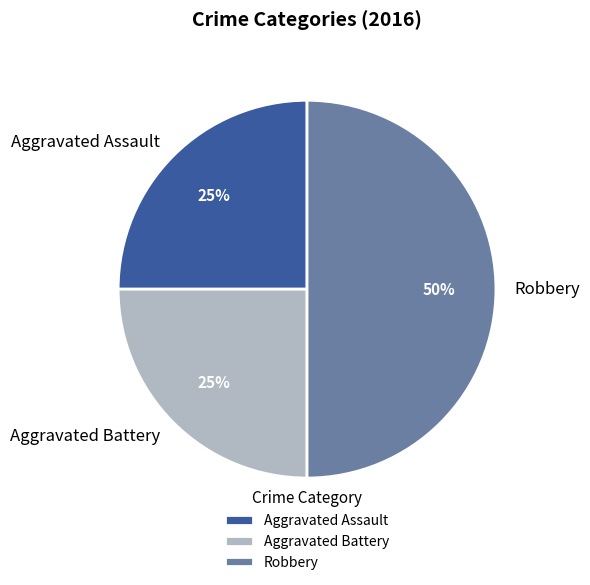

Approximately how many times larger is the value at Robbery compared to Aggravated Battery?

2.0